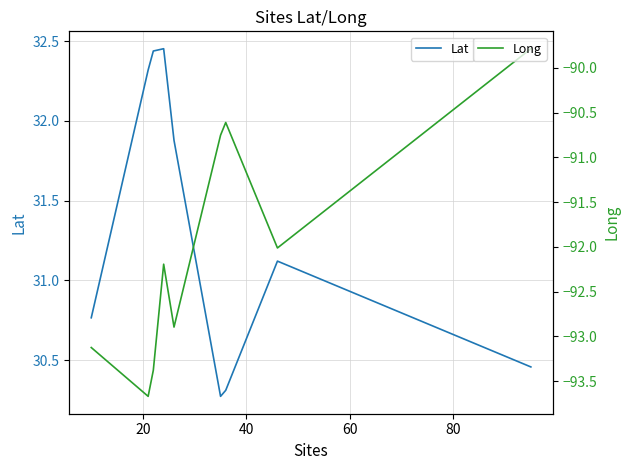

What is the maximum value for Long?

-89.8